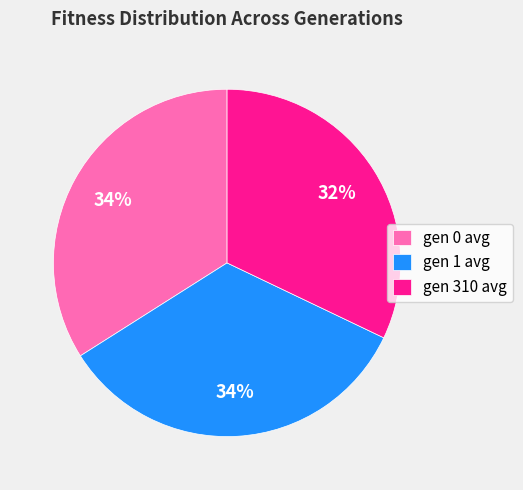

To the nearest percent, what portion does gen 310 avg represent?

32%